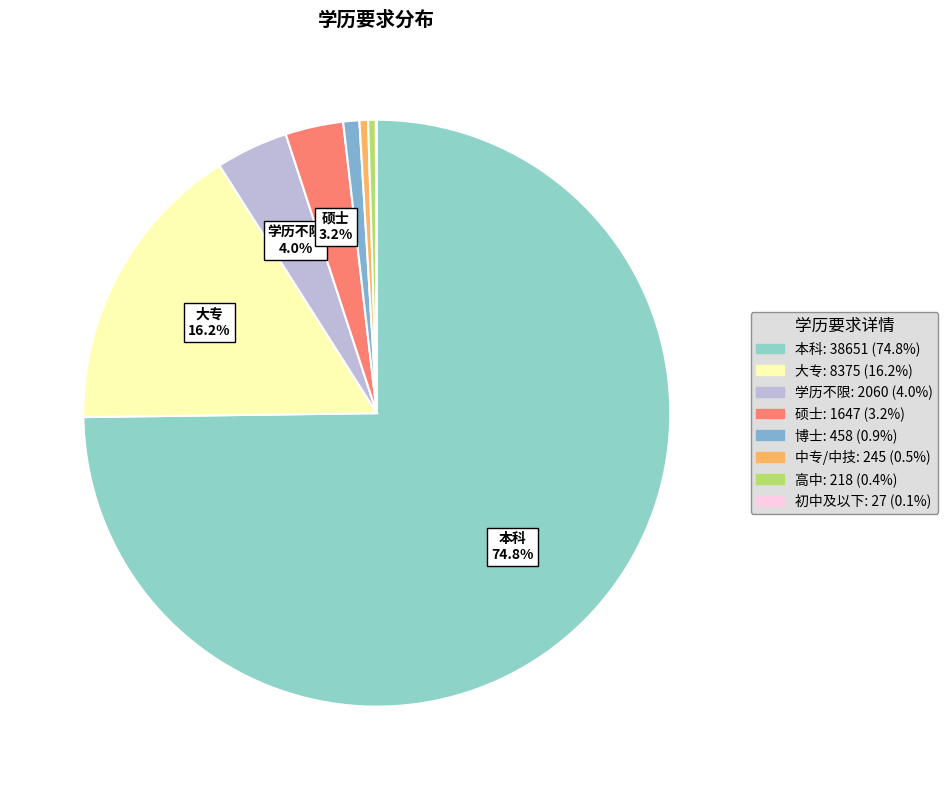

Which category has the biggest portion of the pie?

本科